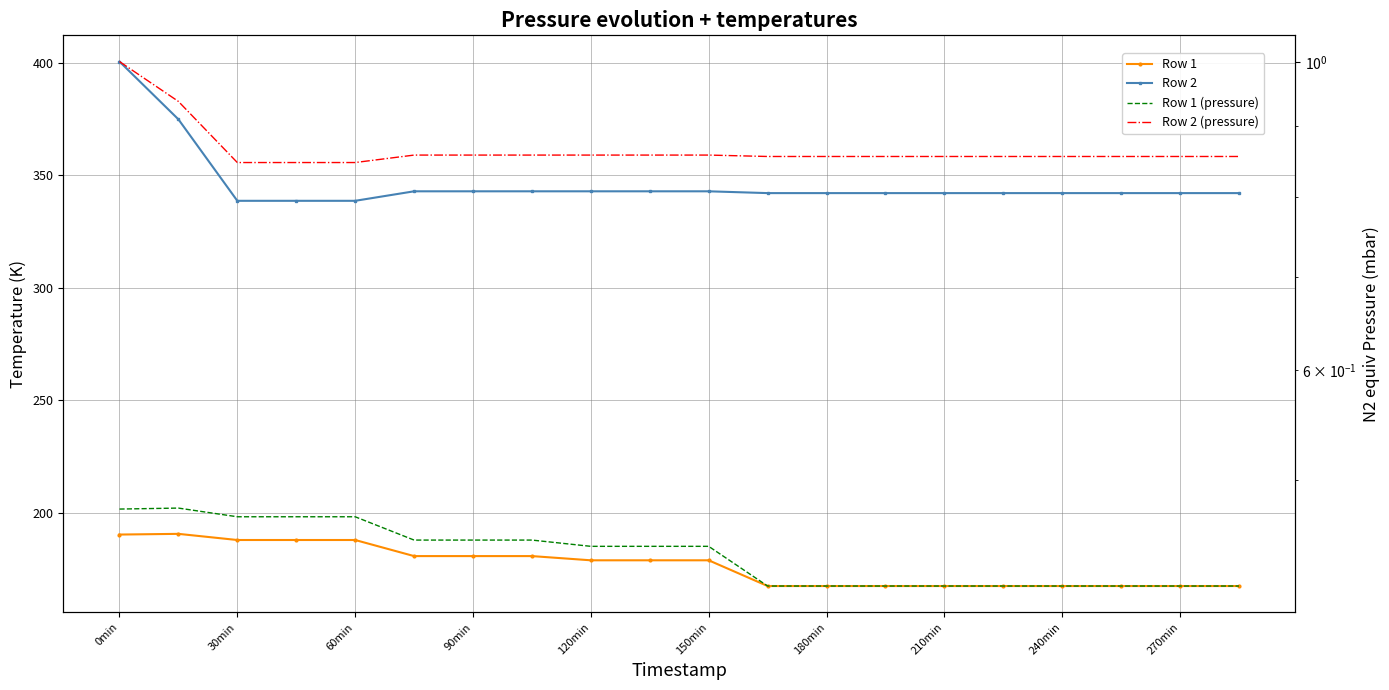

What is the difference between the maximum and minimum values in the Row 2 series?

61.8